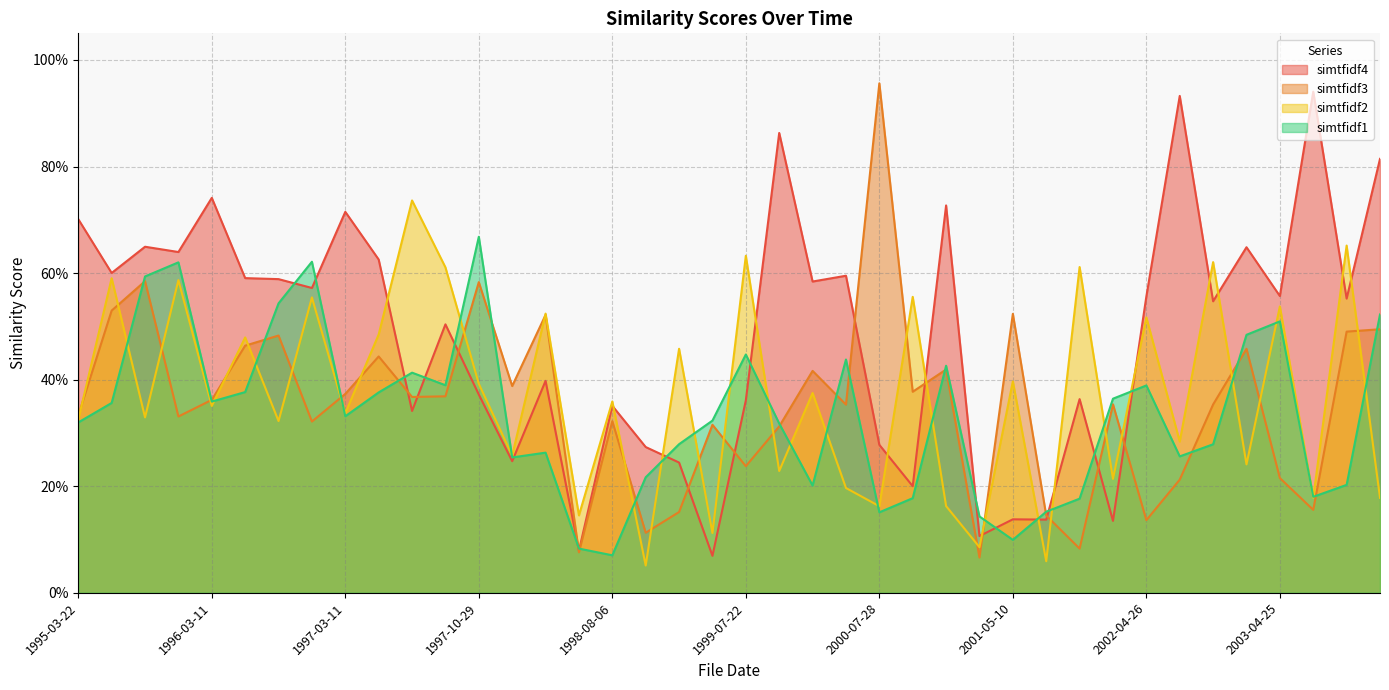

Count the number of categories in the chart.

40